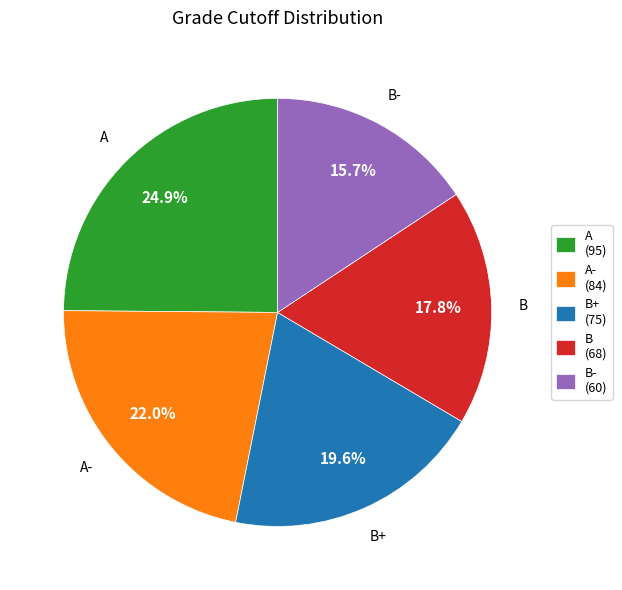

Rank the categories by value from lowest to highest.

B- (60), B (68), B+ (75), A- (84), A (95)